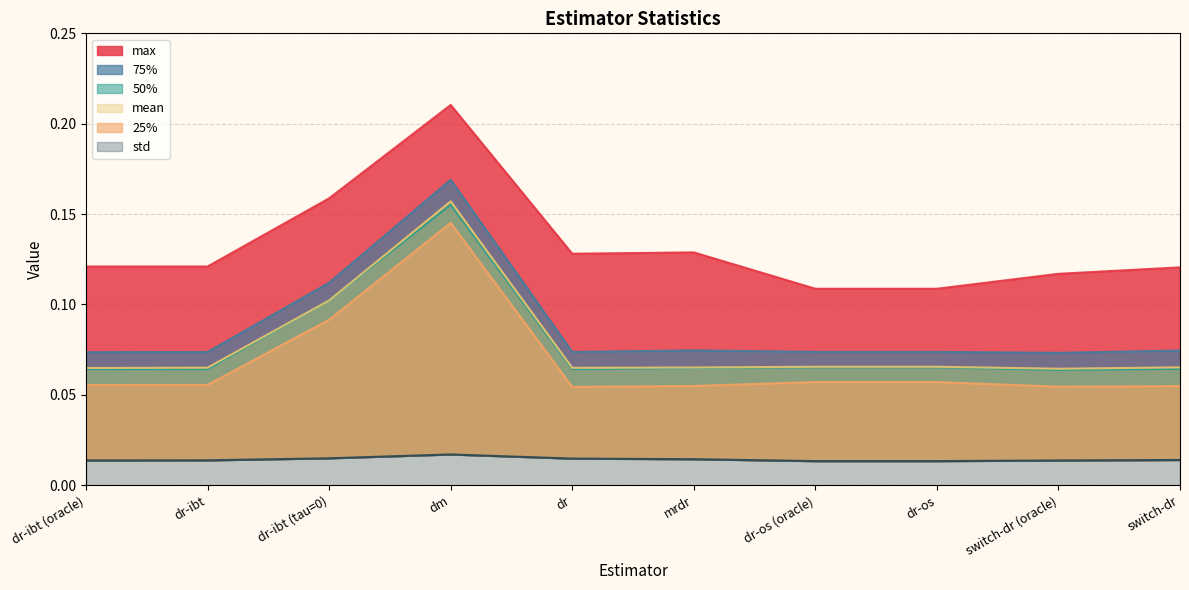

How many categories are shown in the chart?

10